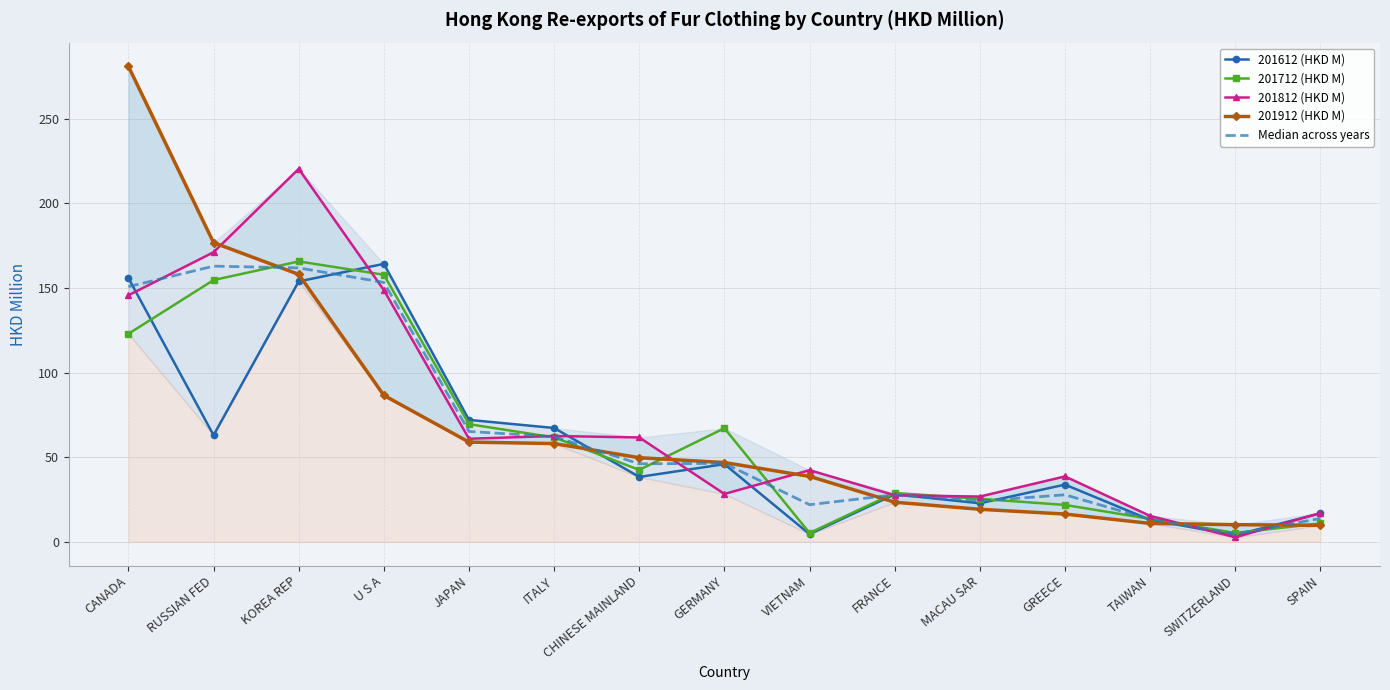

What is the sum of the 201912 (HKD M) values at SWITZERLAND and VIETNAM?

48.8